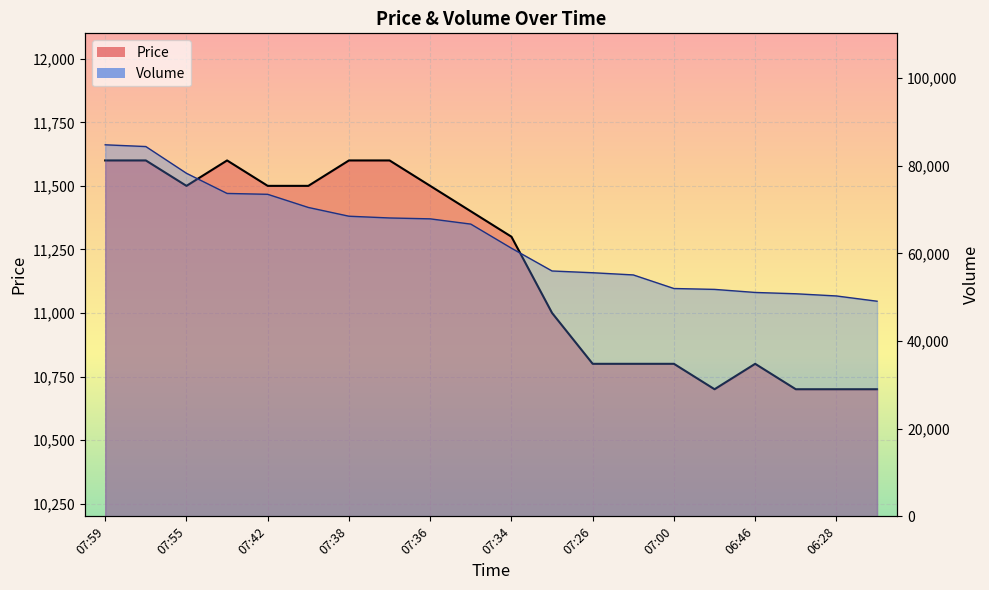

Between 07:34 and 07:33, which series saw the biggest shift?

Volume